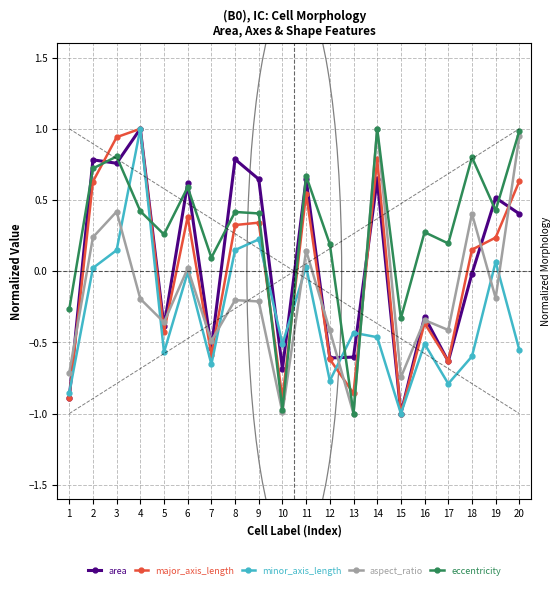

What is the sum of all minor_axis_length values?

-6.1